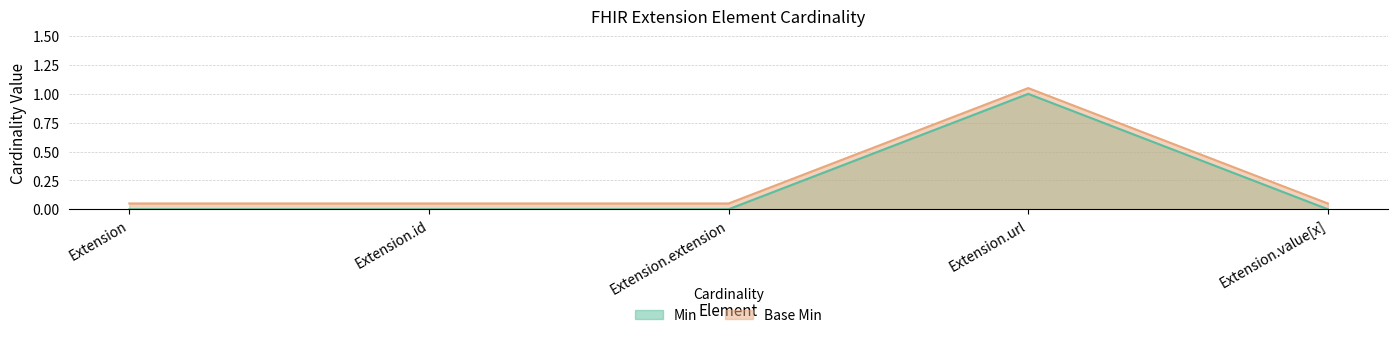

Which has a higher value, Extension.id or Extension.url?

Extension.url